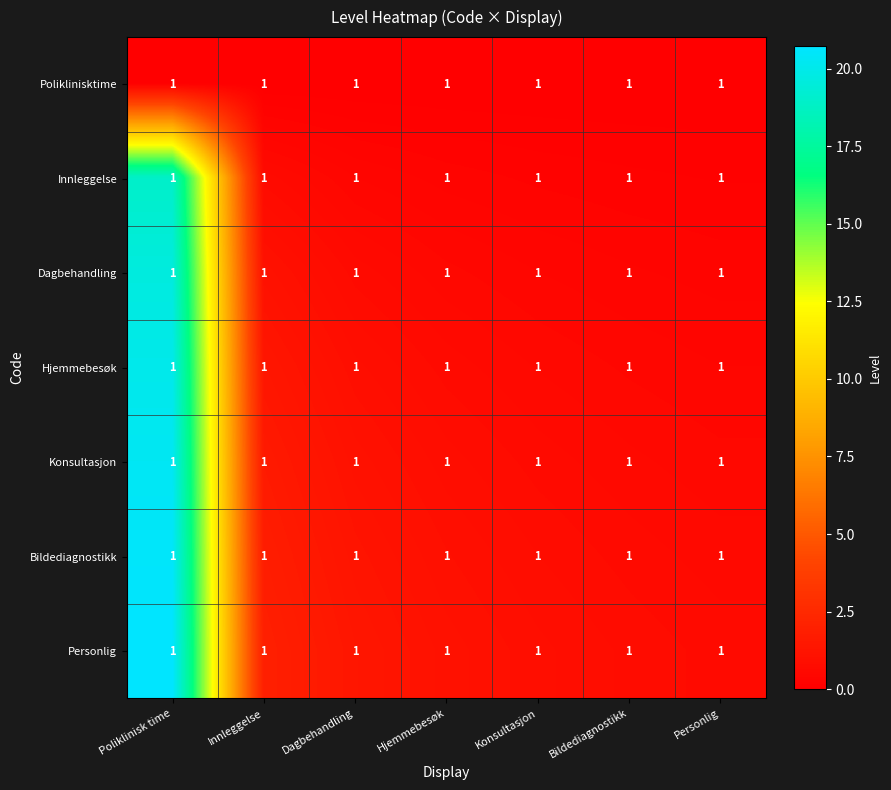

What is the average value of the Dagbehandling series?

3.3